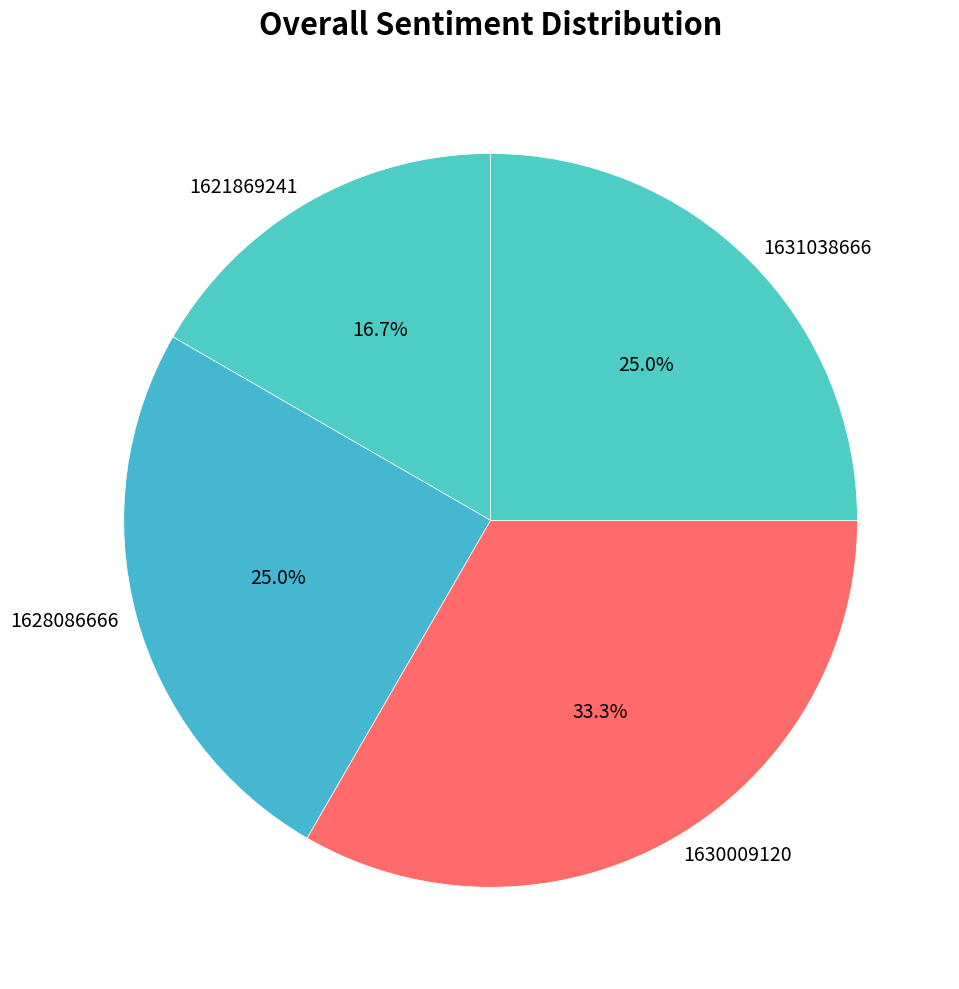

What percentage is the 1630009120 slice, to the nearest percent?

33%